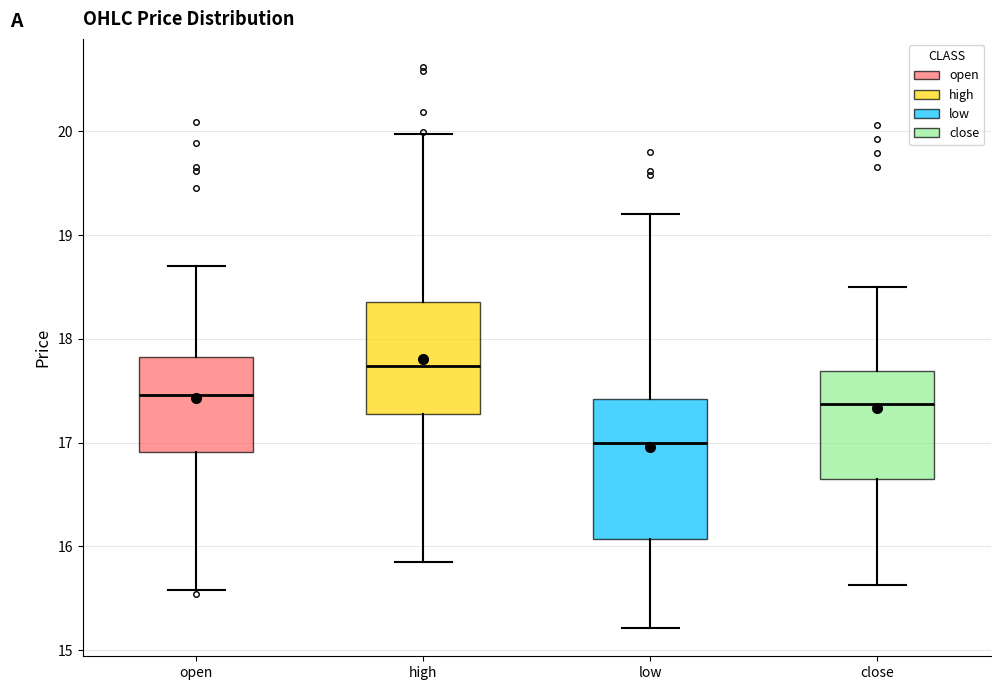

Reading left to right, read every box against the y-axis: the position of its median line, the range the box covers, and the ends of its whiskers. The values are not printed on the chart, so give them approximately, as read against the axis.

open: median 17.5, box 16.9 to 17.8, whiskers 15.6 to 18.7
high: median 17.7, box 17.3 to 18.4, whiskers 15.9 to 20.0
low: median 17.0, box 16.1 to 17.4, whiskers 15.2 to 19.2
close: median 17.4, box 16.6 to 17.7, whiskers 15.6 to 18.5